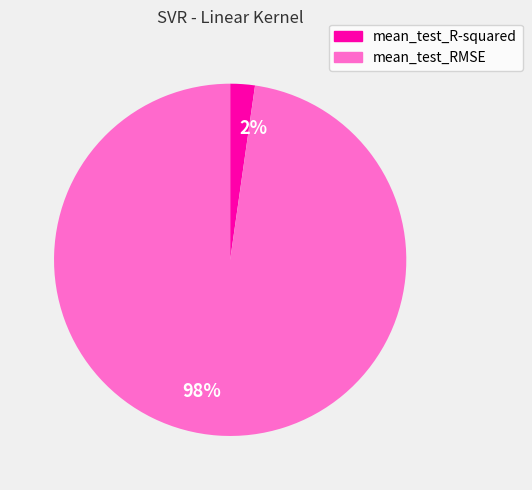

The 98% slice represents 90% of the pie. True or false?

False